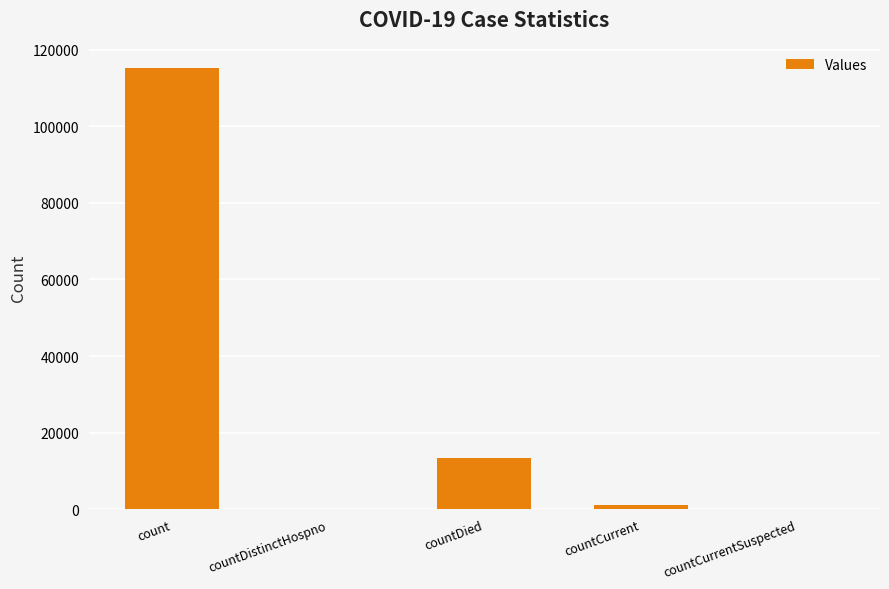

Are the bars grouped side by side (vs. stacked)?

No